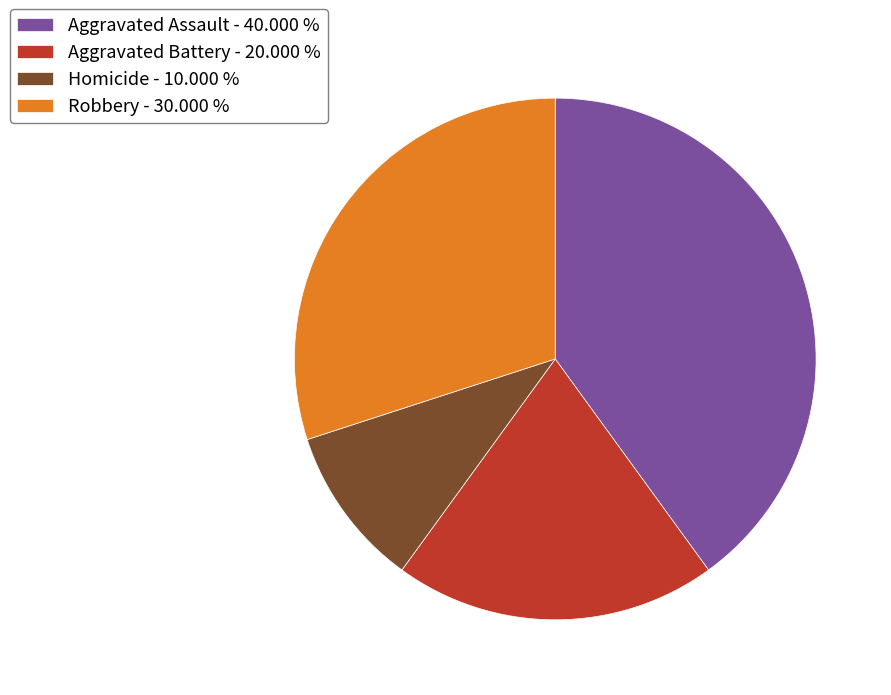

What is the smallest slice in the pie chart?

Homicide